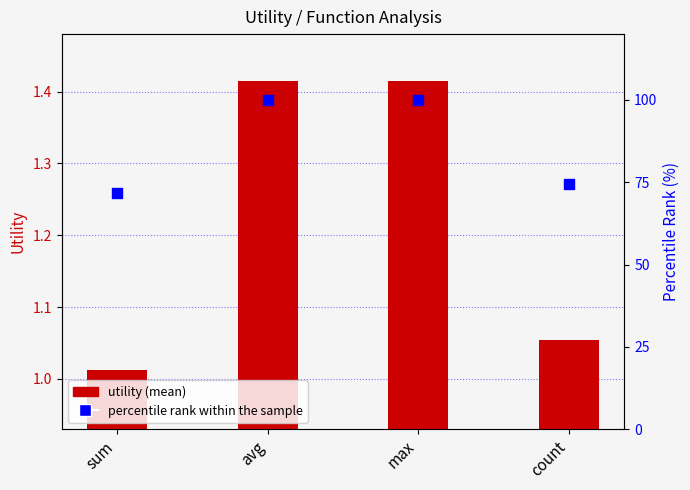

What are all the series names shown in the legend?

utility (mean), percentile rank within the sample